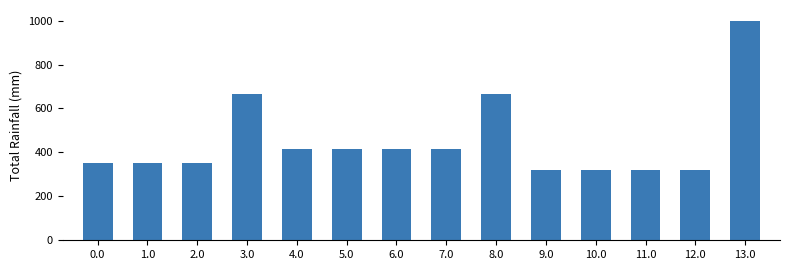

What position from the right is 5.0?

9